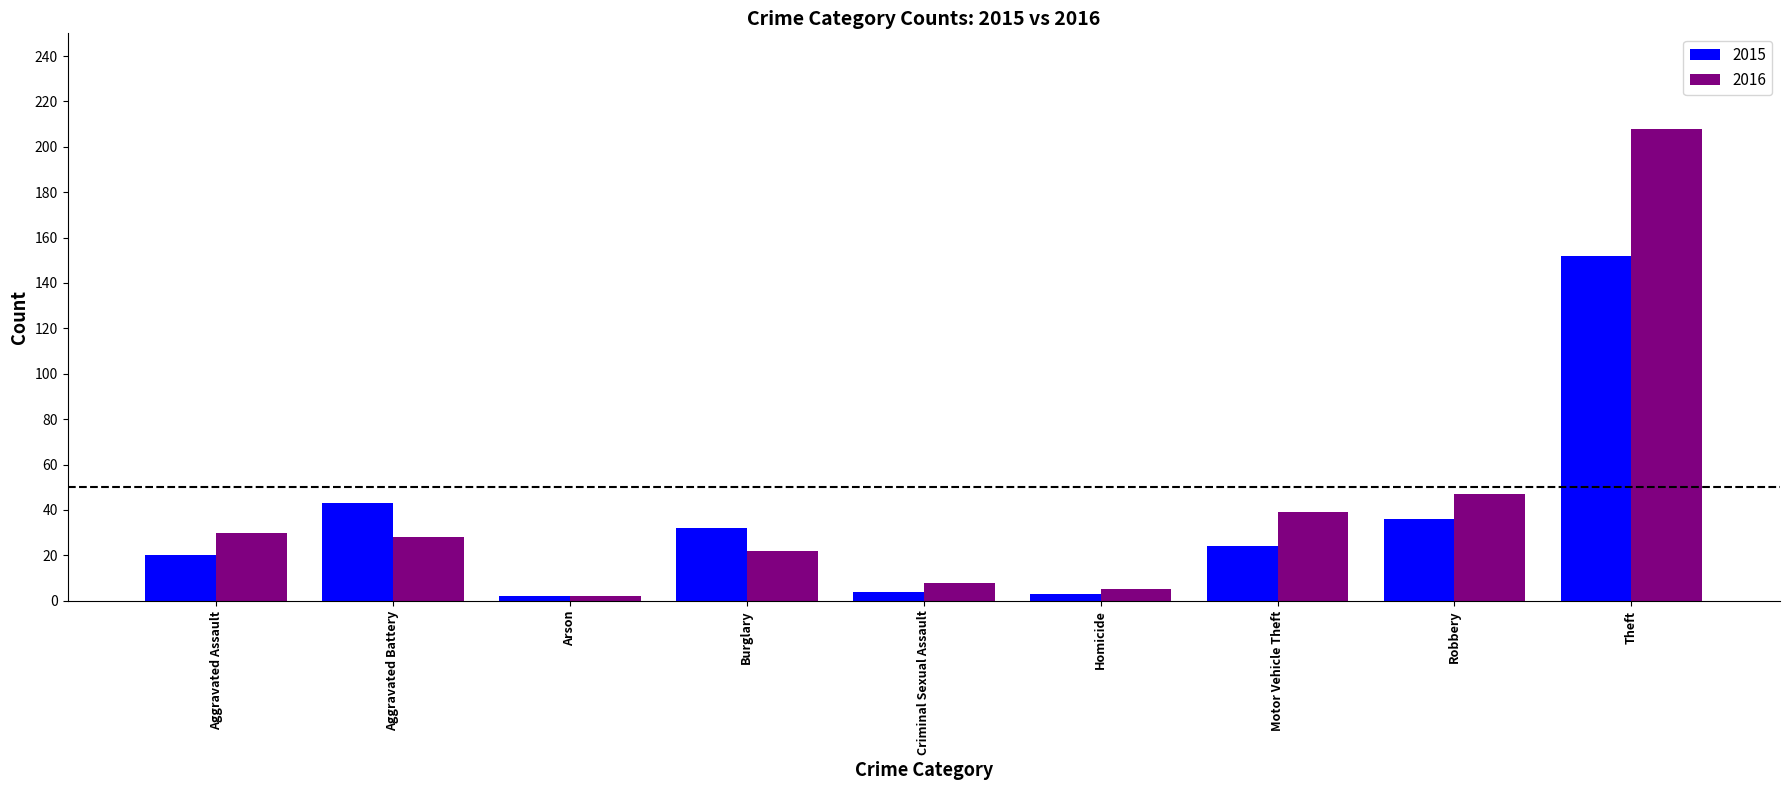

What is the highest value of the 2015 series?

152